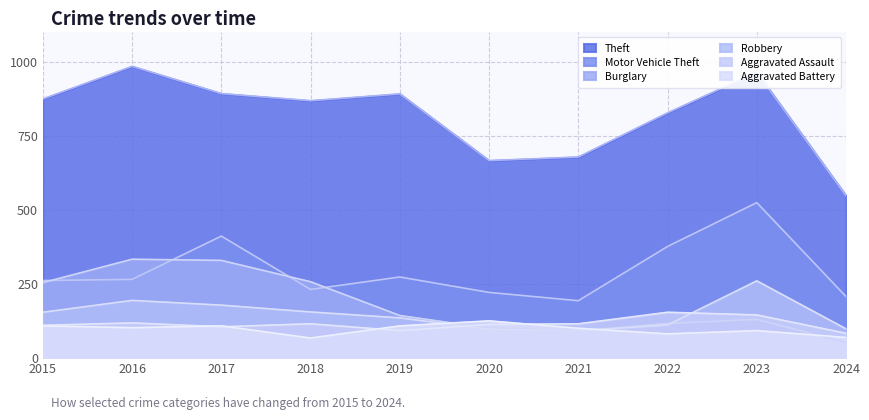

True or false: Aggravated Assault and Theft intersect in this chart.

False